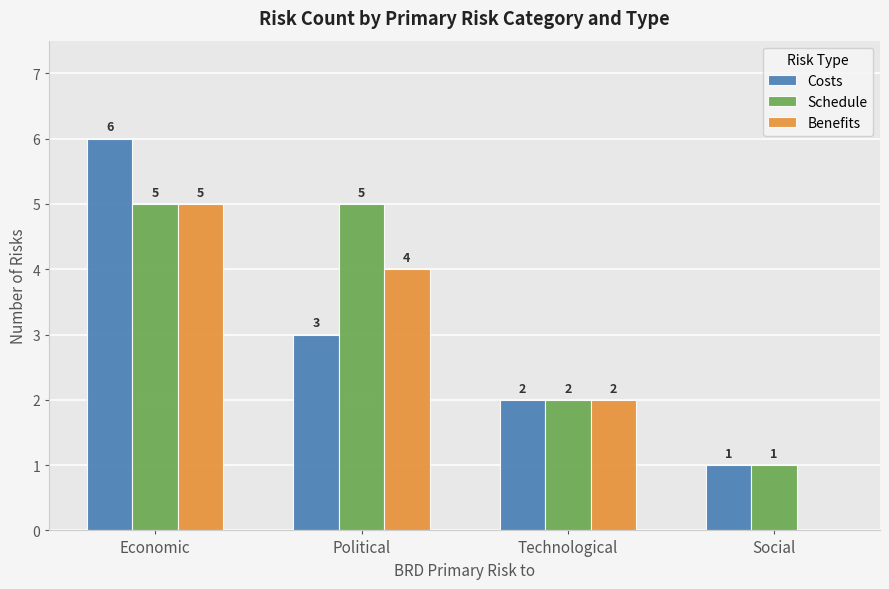

At which label is Schedule closest to 3?

Technological